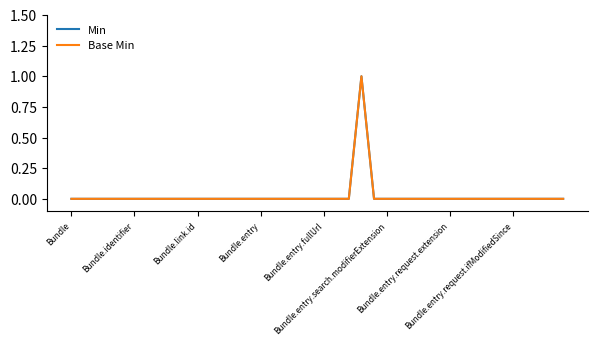

Is this an area chart (filled region under the line)?

No